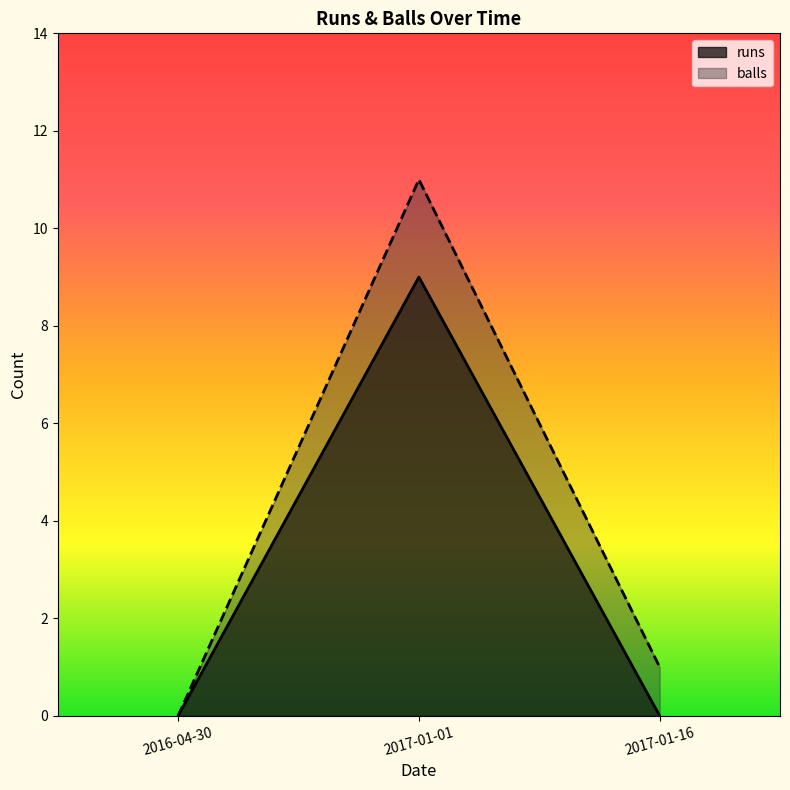

Is the value of runs at 2017-01-01 greater than the value of balls at 2017-01-16?

Yes